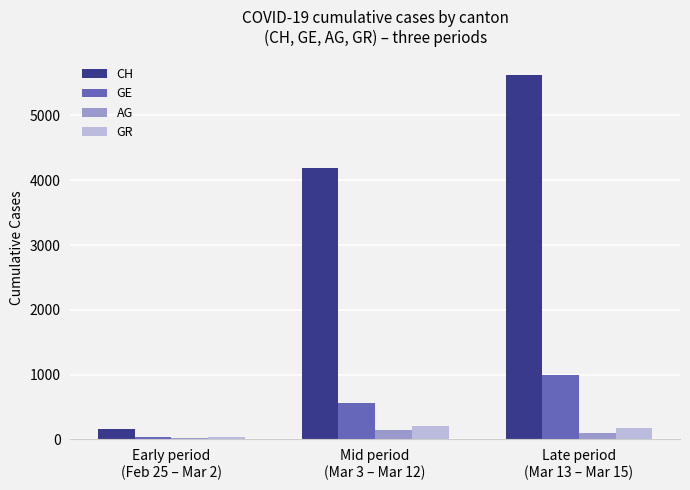

Where is AG nearest to the value 82?

Late period
(Mar 13 – Mar 15)